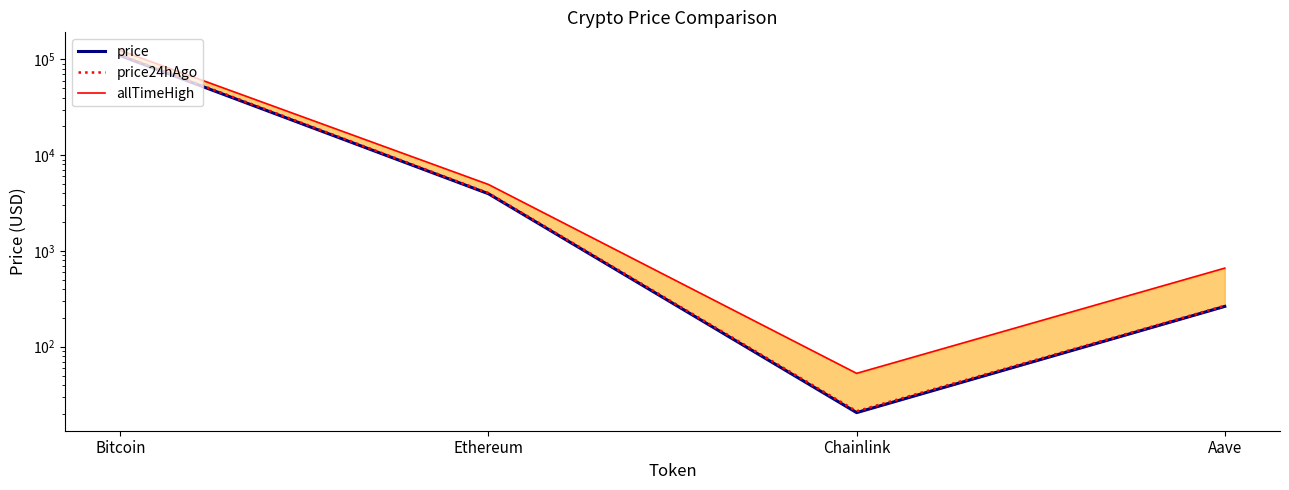

What is the value of the allTimeHigh point at the 3rd from the left?

52.7